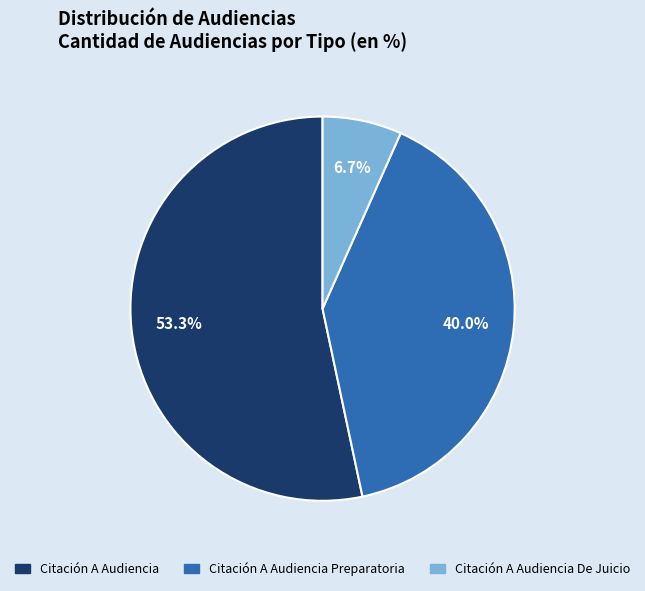

Is there any slice that represents more than half of the pie?

Yes